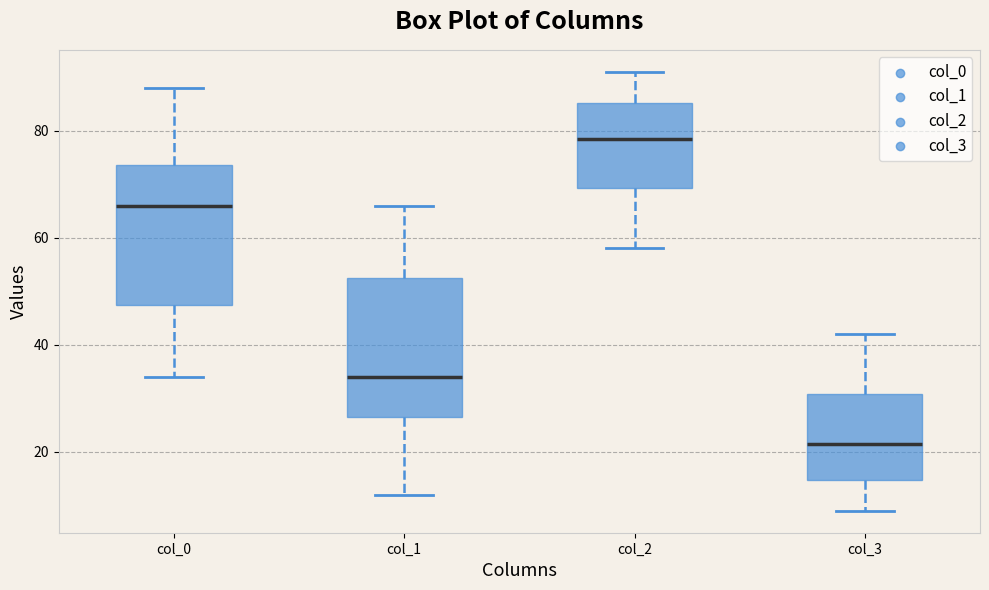

Reading left to right, read every box against the y-axis: the position of its median line, the range the box covers, and the ends of its whiskers. The values are not printed on the chart, so give them approximately, as read against the axis.

col_0: median 66, box 48 to 74, whiskers 34 to 88
col_1: median 34, box 26 to 52, whiskers 12 to 66
col_2: median 78, box 70 to 86, whiskers 58 to 92
col_3: median 22, box 14 to 30, whiskers 10 to 42